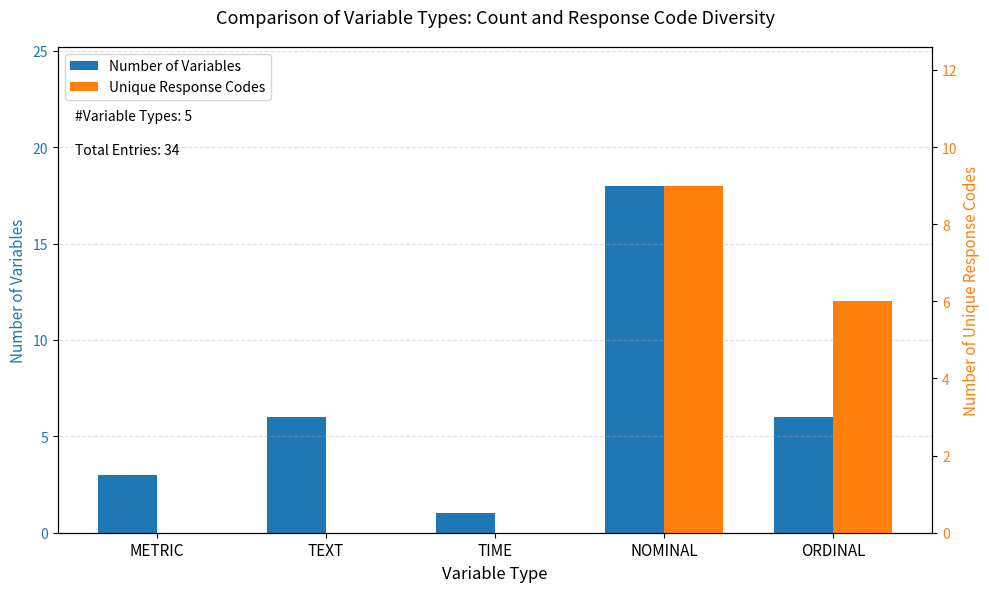

Rank the categories by Number of Variables value from lowest to highest.

TIME, METRIC, TEXT, ORDINAL, NOMINAL